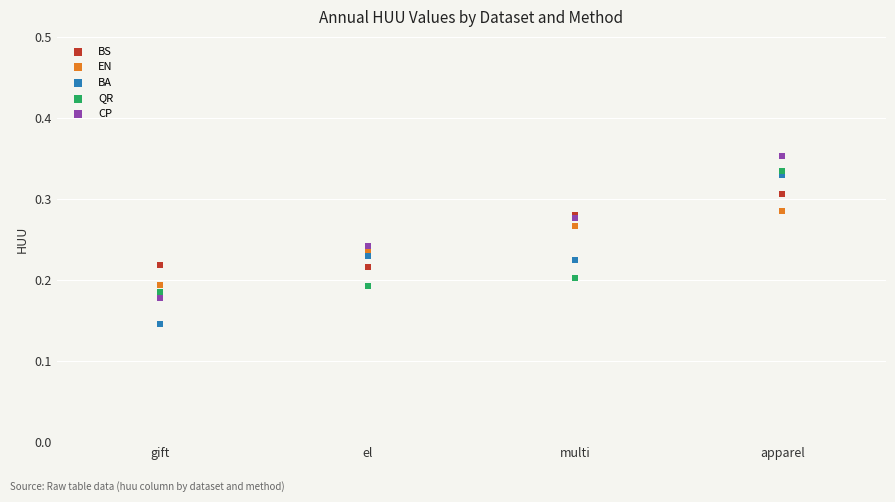

Which series has the largest Y range (max minus min)?

BA